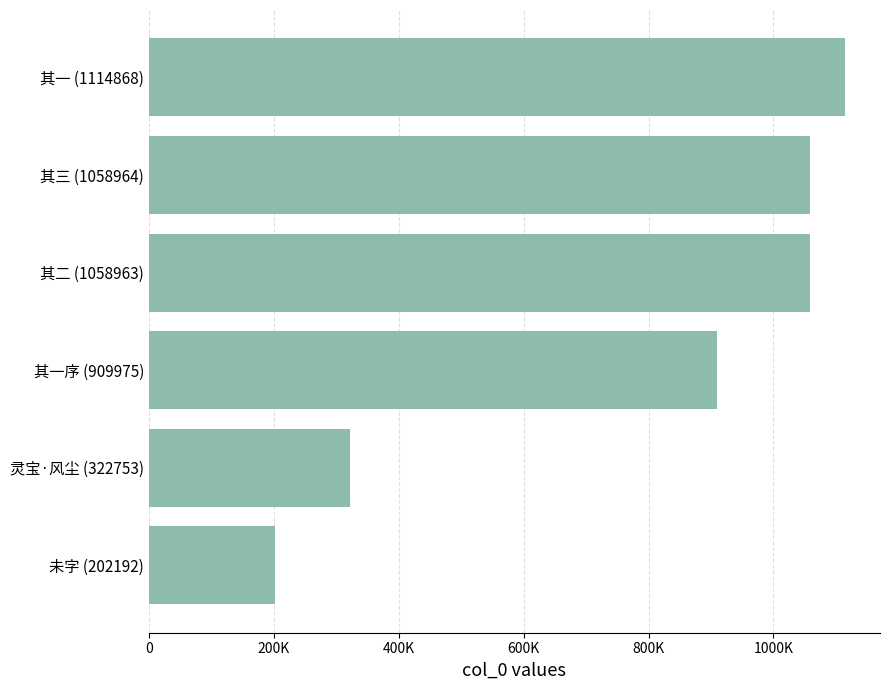

Are the bars grouped side by side (vs. stacked)?

No